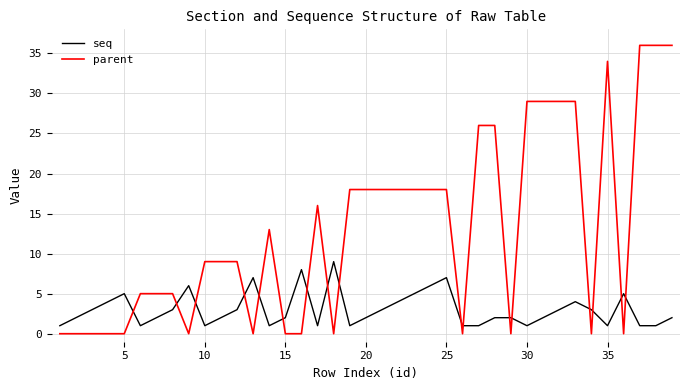

Which series has the largest total across all categories?

parent